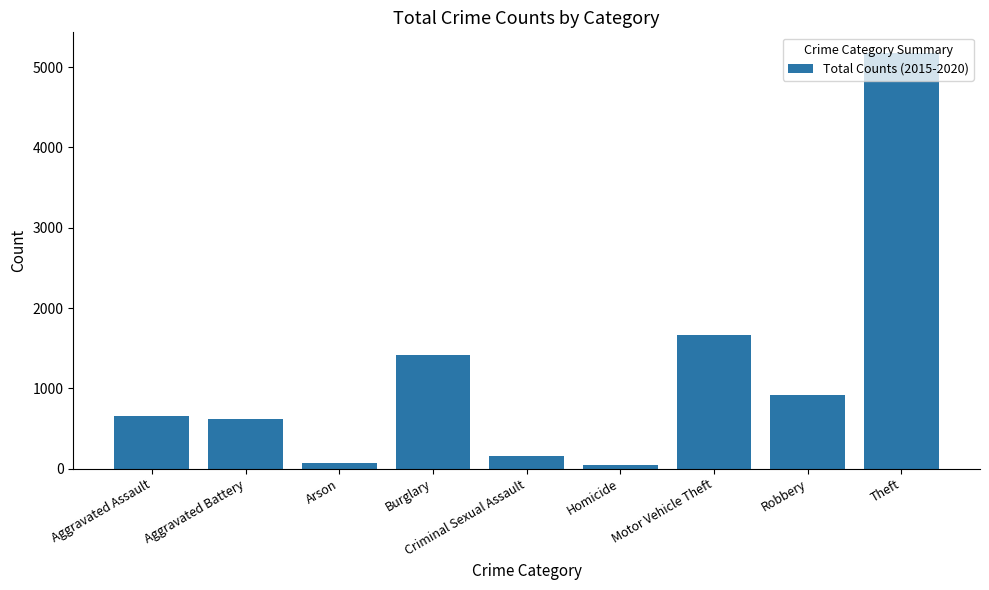

What is the change in value from Motor Vehicle Theft to Theft?

+3512